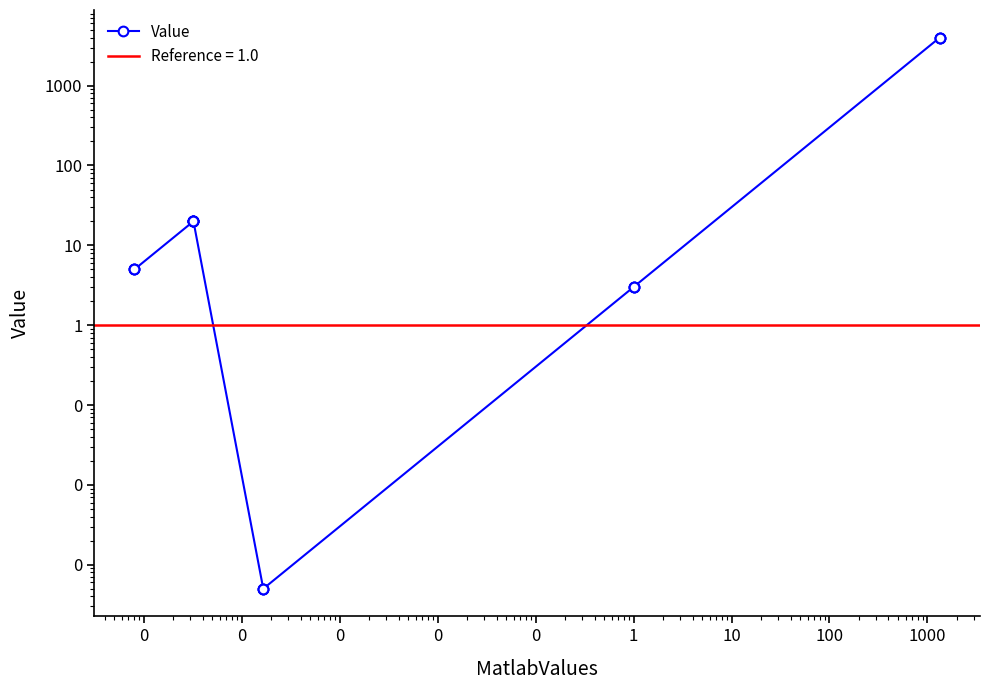

Read the value at 0.

3.0